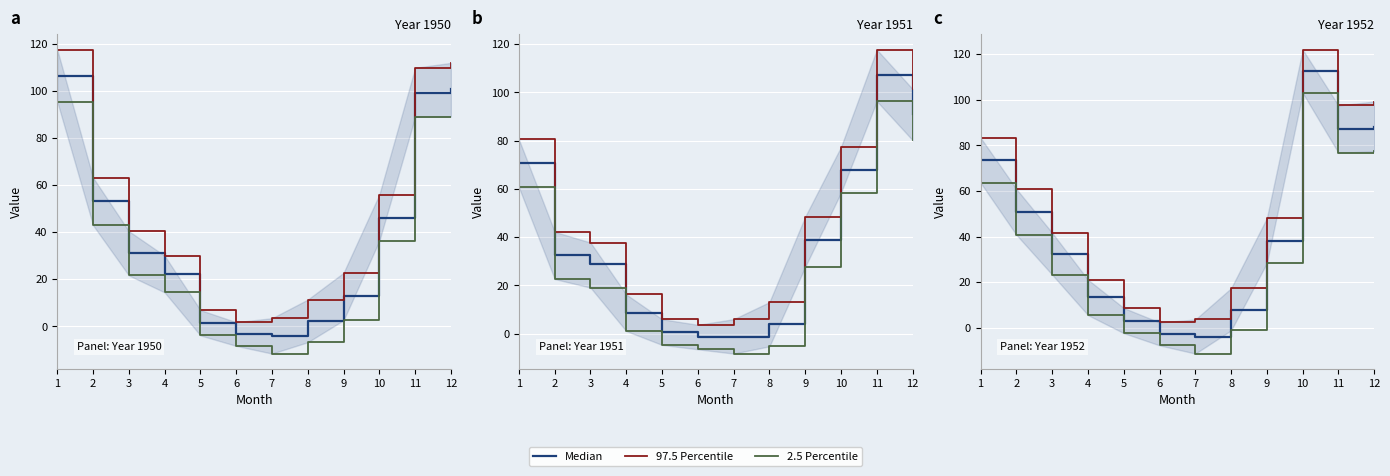

What are all the series names shown in the legend?

Median, 97.5 Percentile, 2.5 Percentile